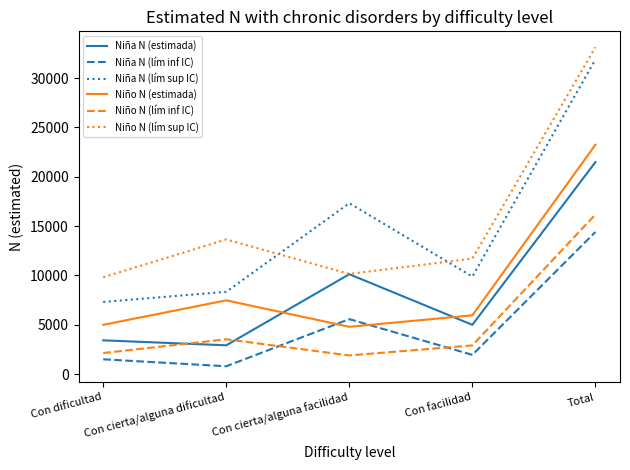

The value of Niño N (estimada) at Con cierta/alguna facilidad is 8494. True or false?

False